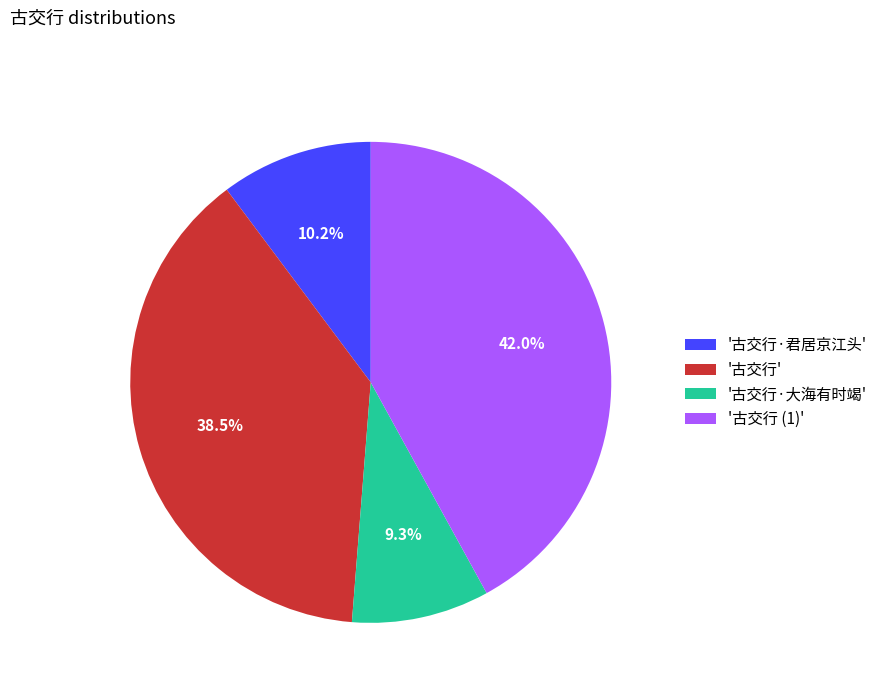

Approximately how many times larger is the value at '古交行·君居京江头' compared to '古交行'?

0.3